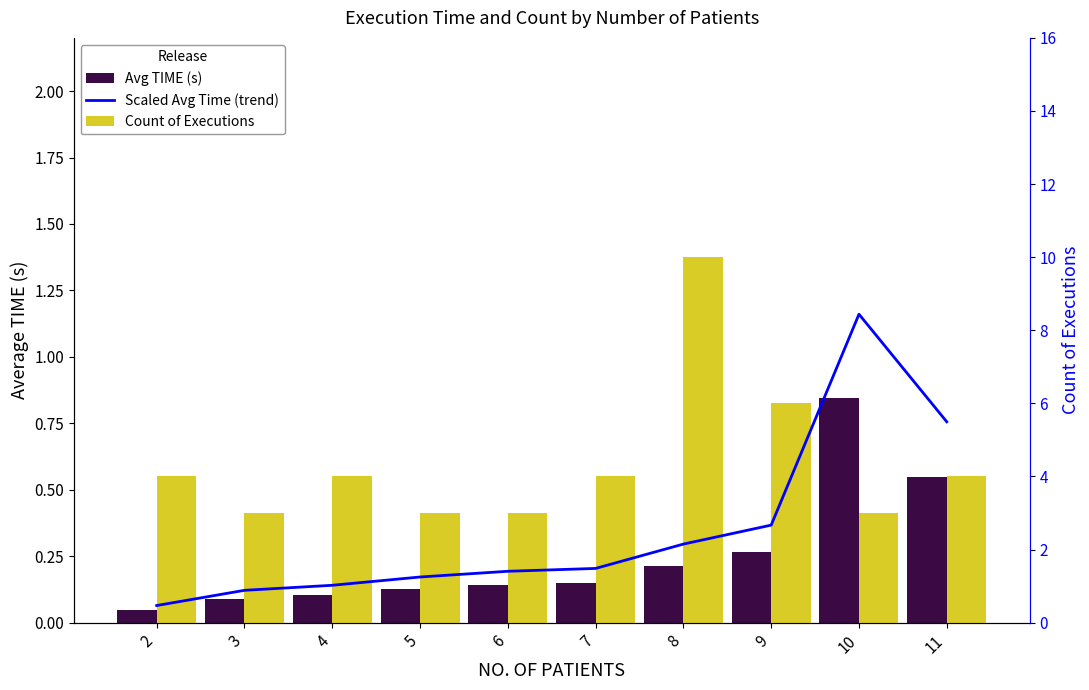

Which label corresponds to the smallest value in the chart?

2